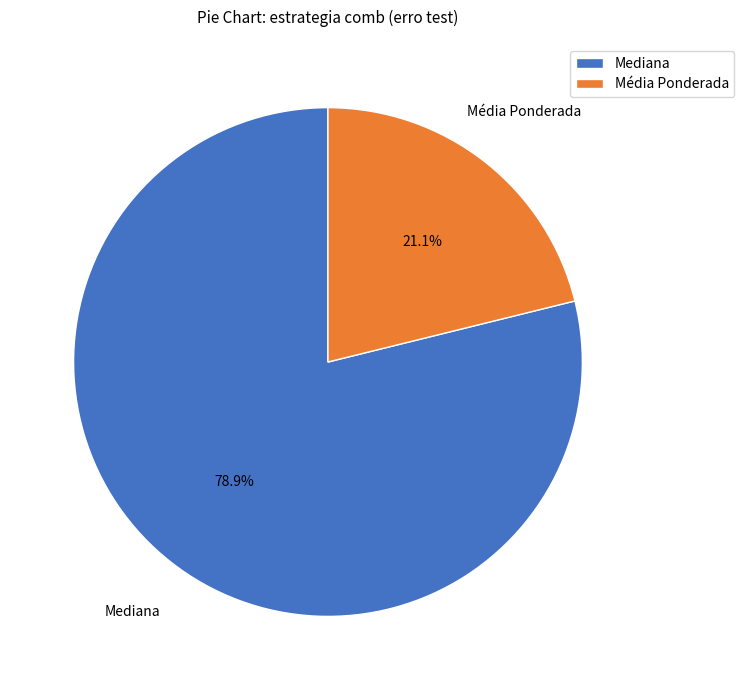

What is the smallest slice in the pie chart?

Média Ponderada